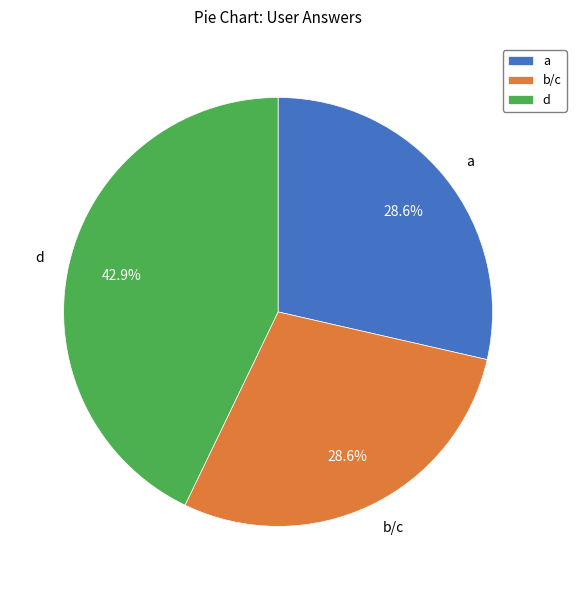

Is the sum of a and b/c greater than half?

Yes